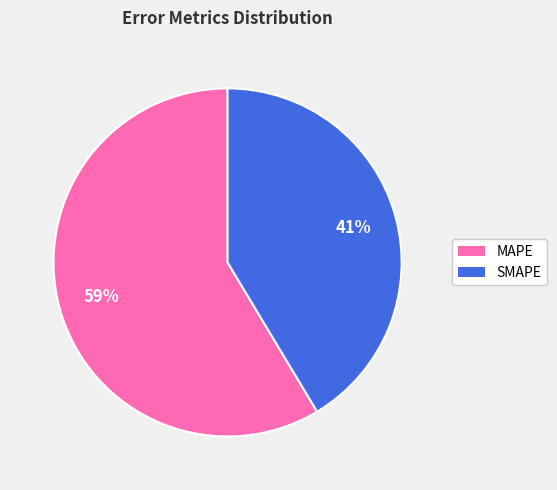

Which slice represents more than half of the pie?

MAPE